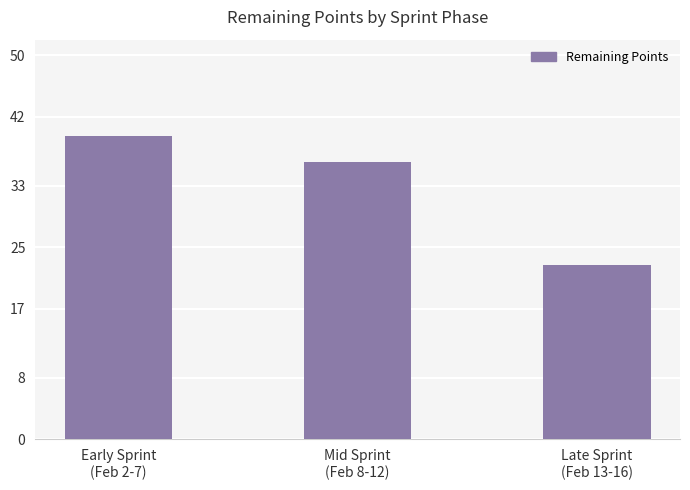

What is the label of the 3rd bar from the right?

Early Sprint
(Feb 2-7)